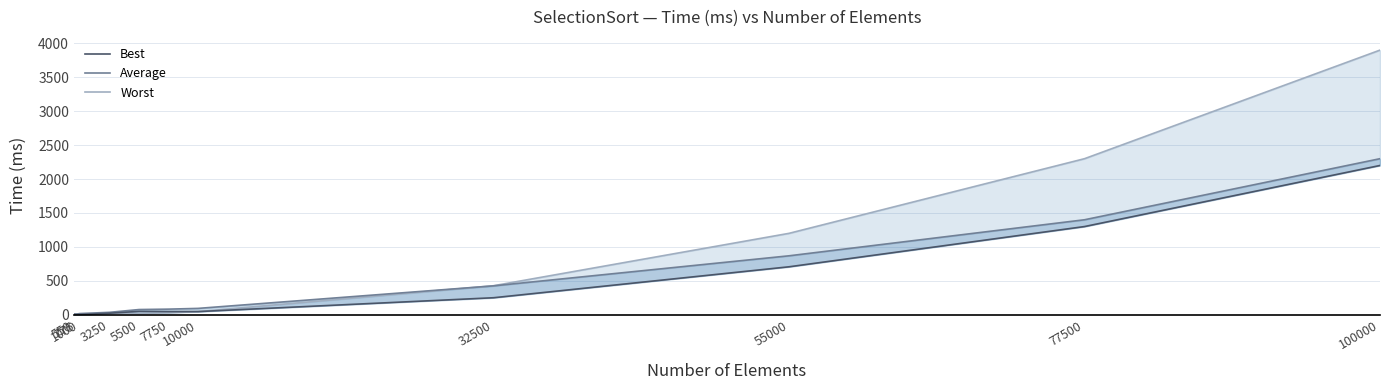

Reading left to right, extract all data points from this chart.

Worst: 550=1	775=3	1000=4	3250=25	5500=20	7750=28	10000=46	32500=428	55000=1200	77500=2300	100000=3900
Average: 550=11	775=11	1000=18	3250=36	5500=77	7750=83	10000=94	32500=426	55000=869	77500=1400	100000=2300
Best: 550=2	775=2	1000=2	3250=23	5500=50	7750=47	10000=47	32500=251	55000=707	77500=1300	100000=2200